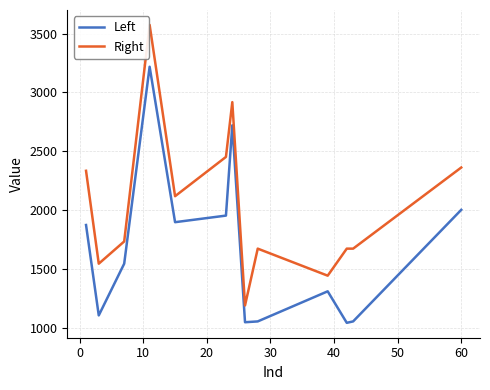

What are all the series names shown in the legend?

Left, Right